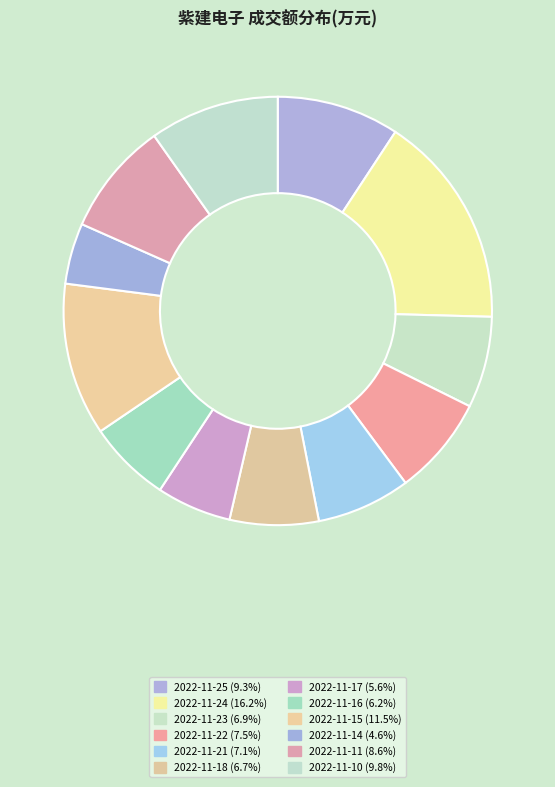

How many segments does this pie chart have?

12